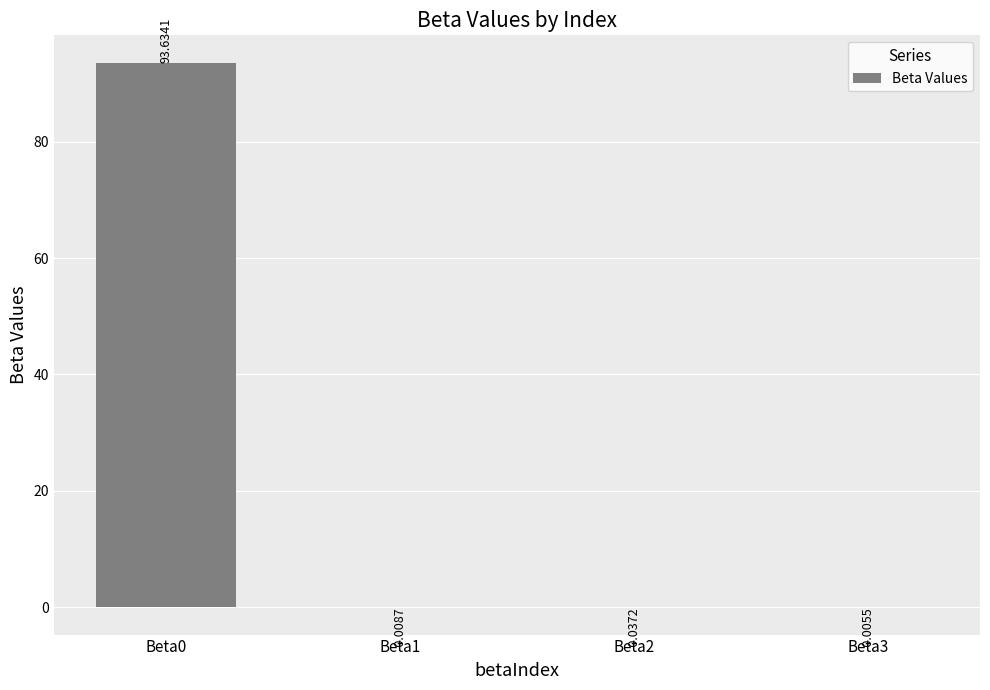

What is the change in value from Beta0 to Beta3?

-93.6